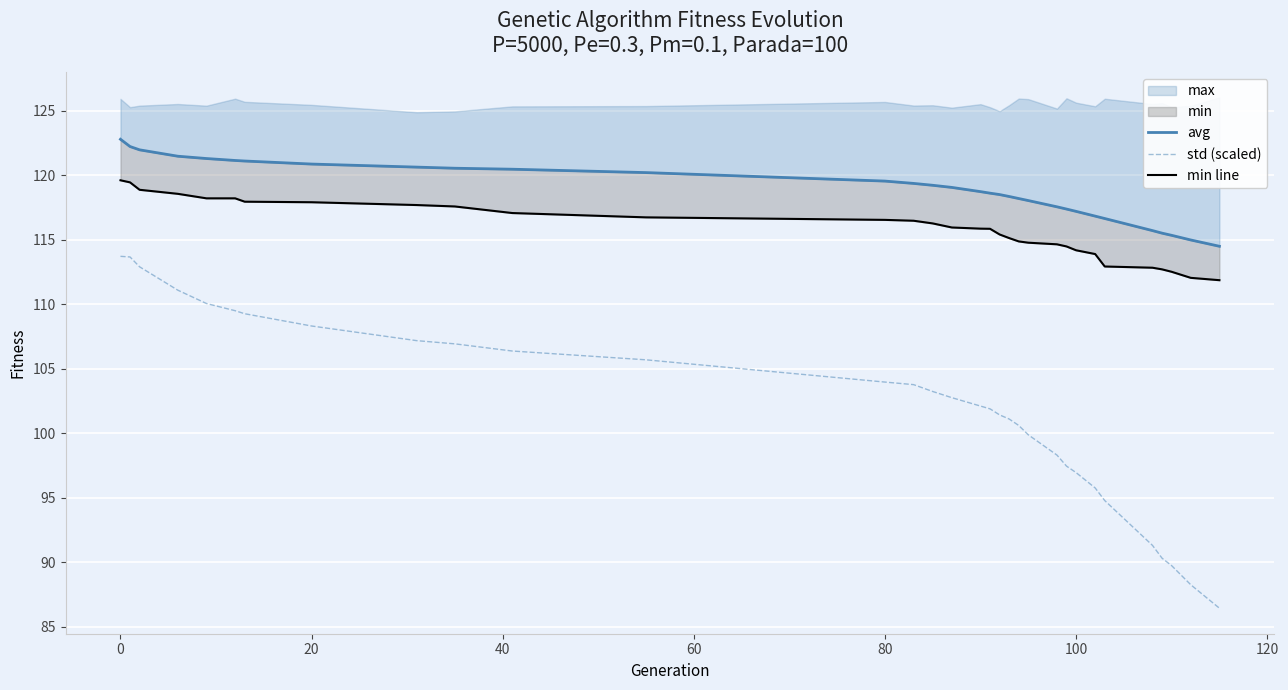

True or false: avg and min line intersect in this chart.

False